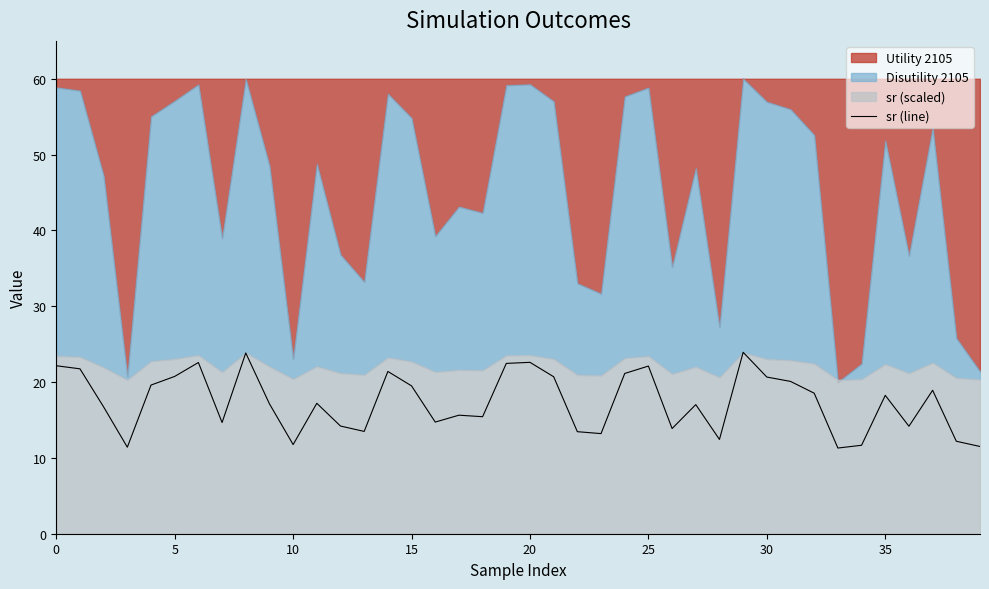

The value at 28 is 18.8. True or false?

False